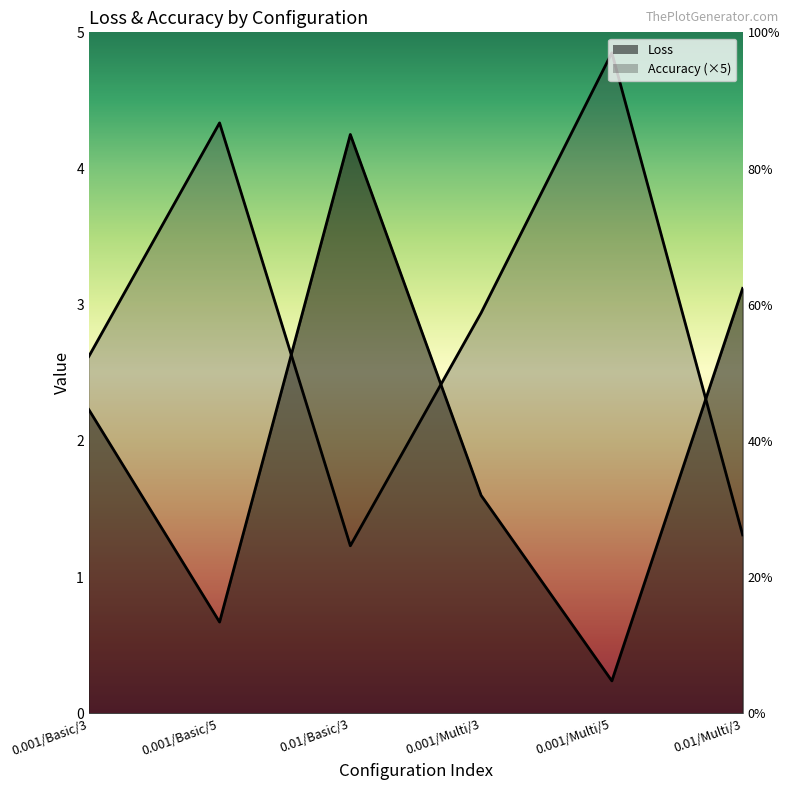

Reading left to right, extract all data points from this chart.

Loss: 2.2	0.7	4.2	1.6	0.2	3.1
Accuracy: 2.6	4.3	1.2	2.9	4.8	1.3